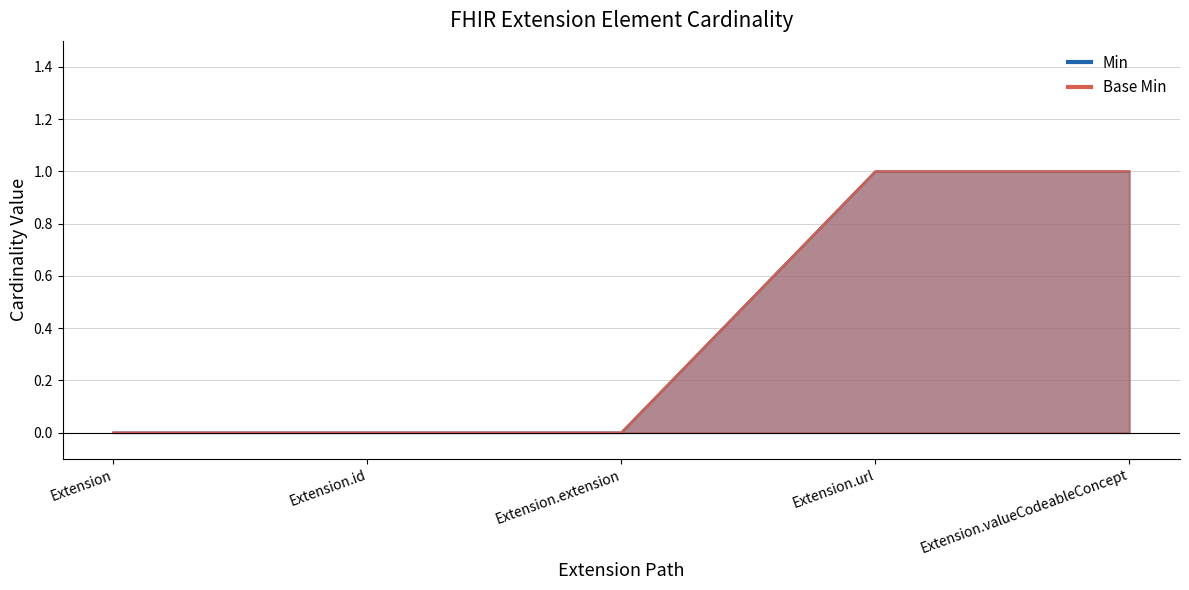

What is the difference between the Base Min values at Extension.id and Extension.valueCodeableConcept?

1